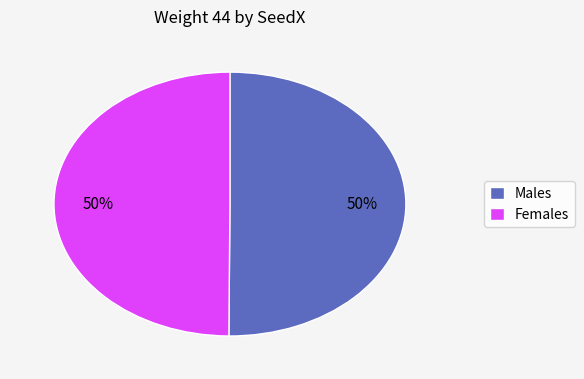

Is it true that Males is 50% of the pie?

True